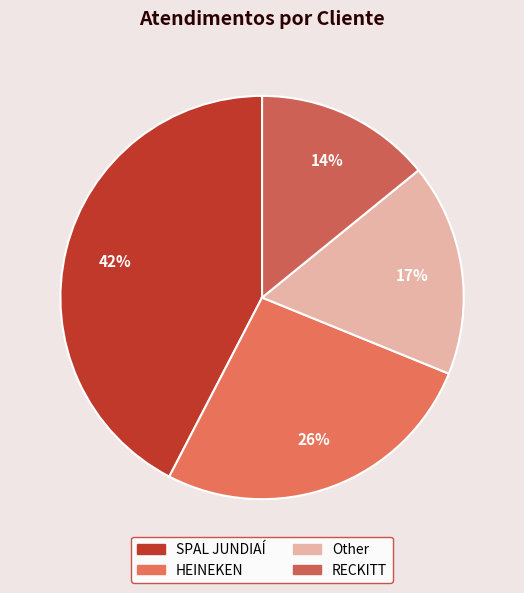

To the nearest percent, what is the average slice percentage?

25%